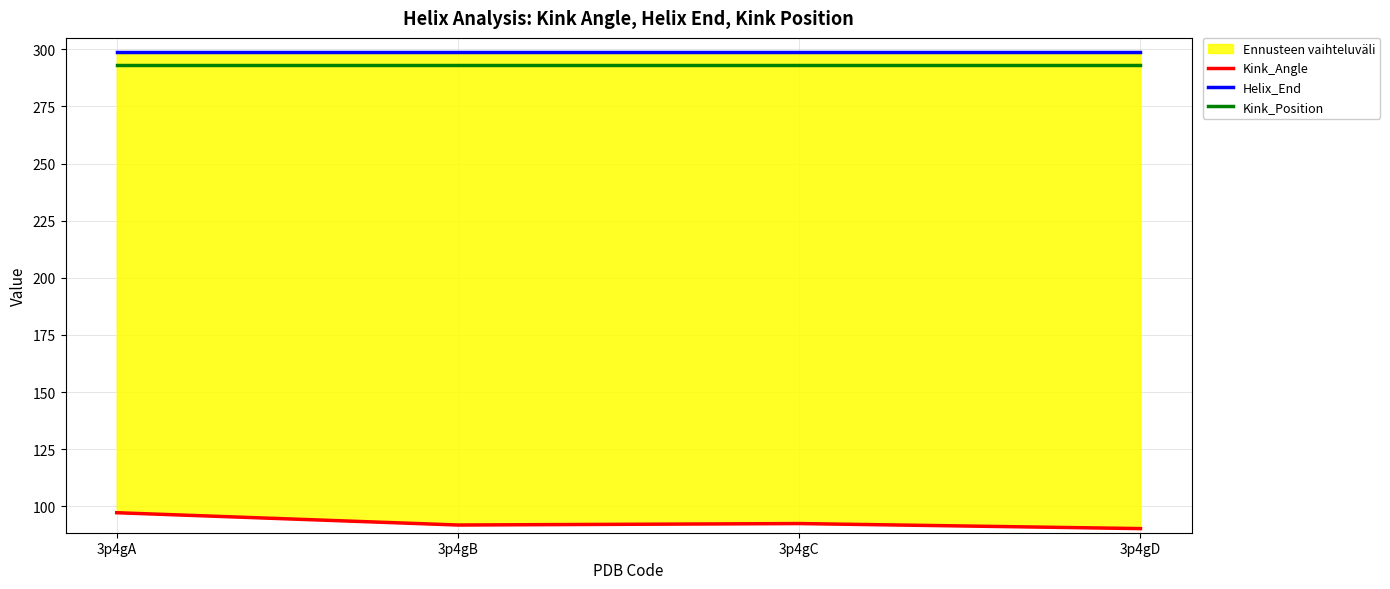

Is it true that Kink_Angle equals 91.8 at 3p4gB?

True